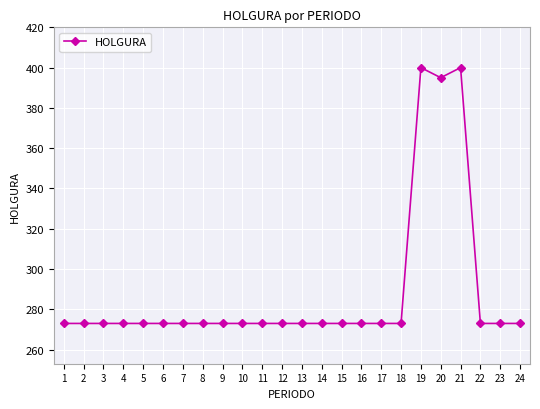

How many distinct data groups are displayed?

1